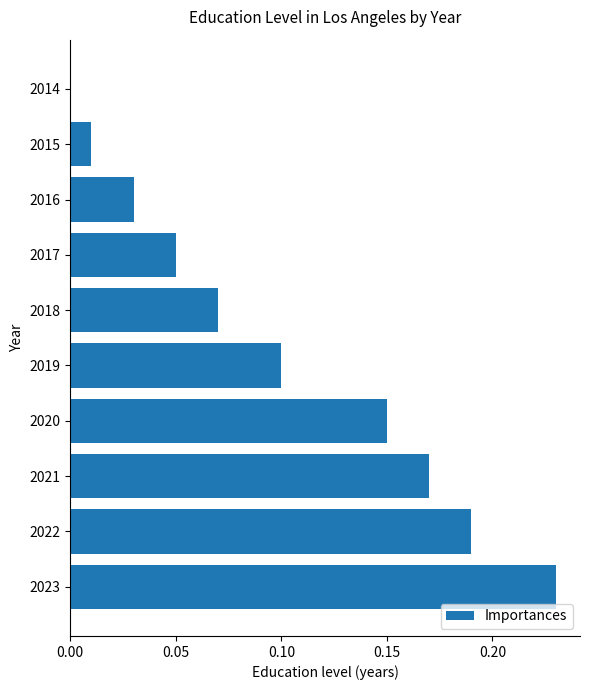

The value at 2017 is 0.1. True or false?

False